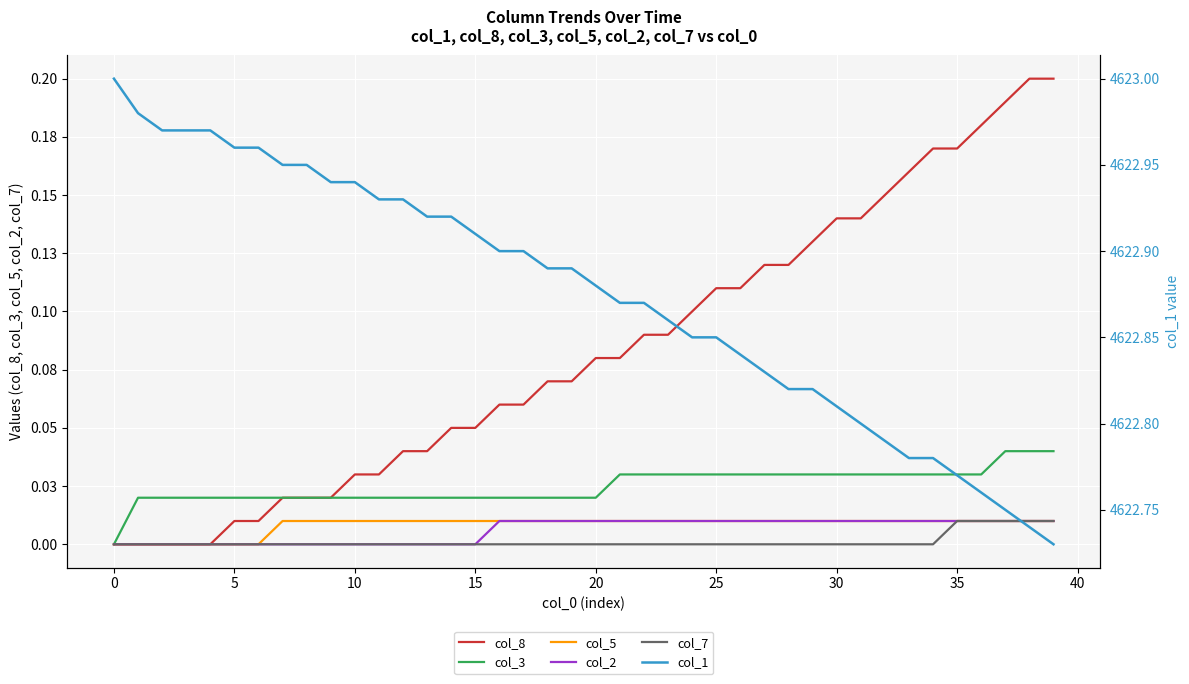

The col_3 series shows 0.0 at 18. True or false?

True